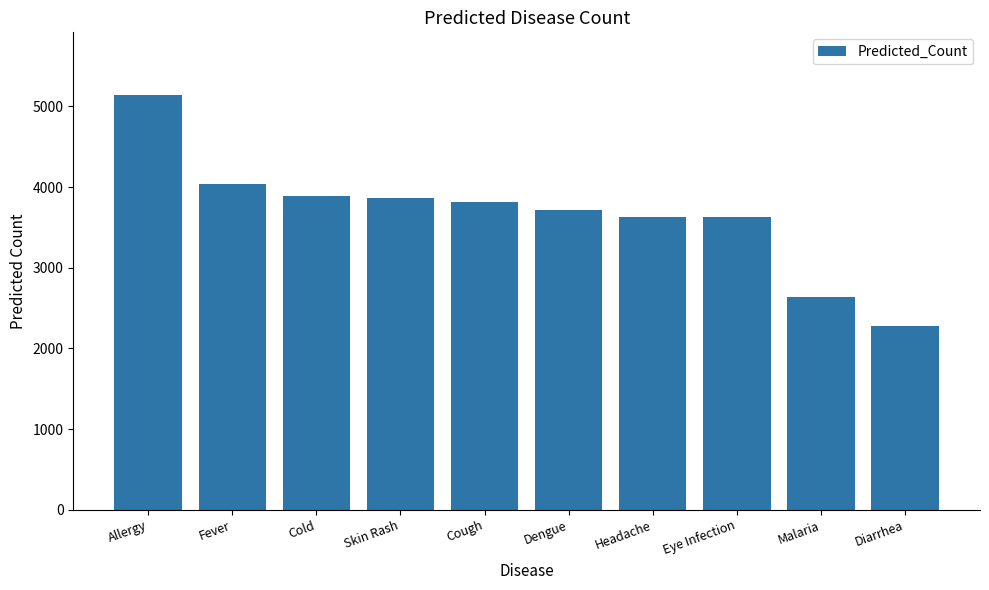

Which has a higher value, Headache or Cold?

Cold